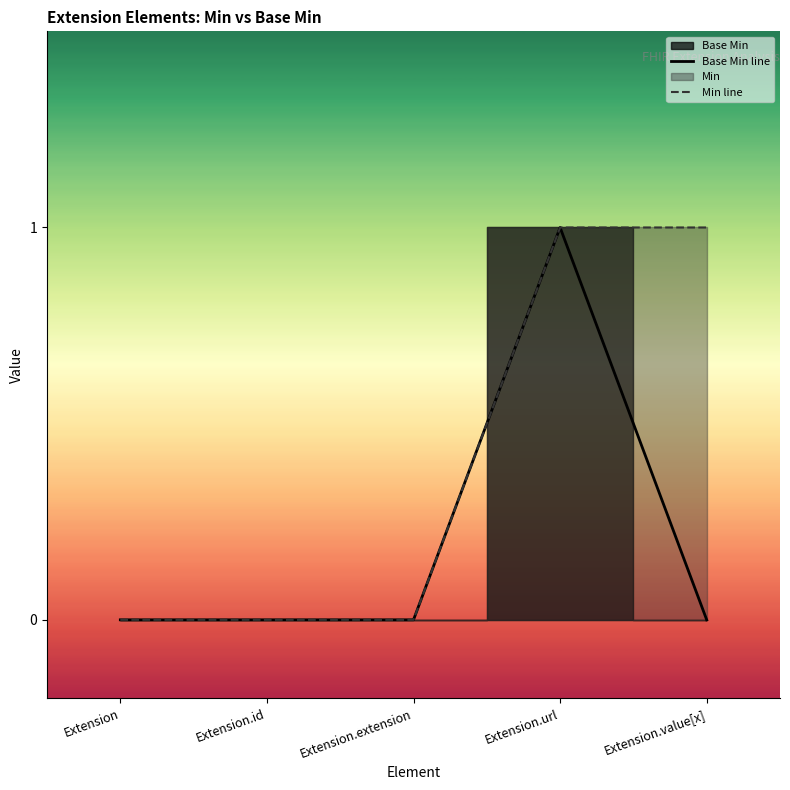

The Min line series shows 1 at Extension.value[x]. True or false?

True